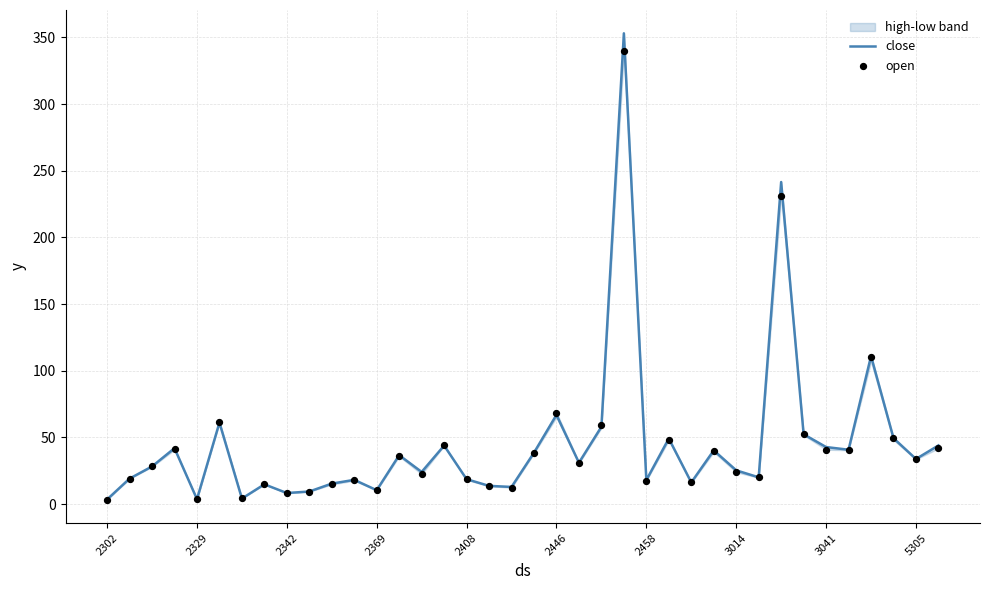

Which series has the widest spread of Y values?

close